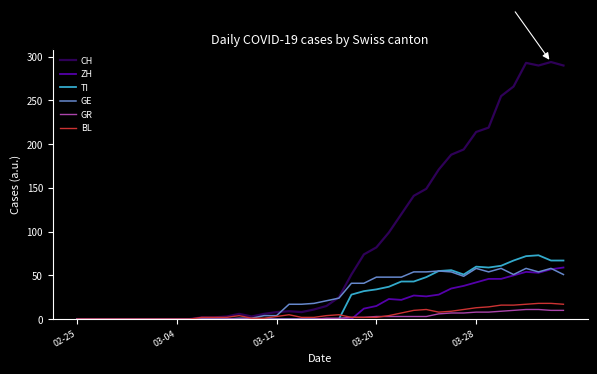

What is the maximum value shown in the chart?

294